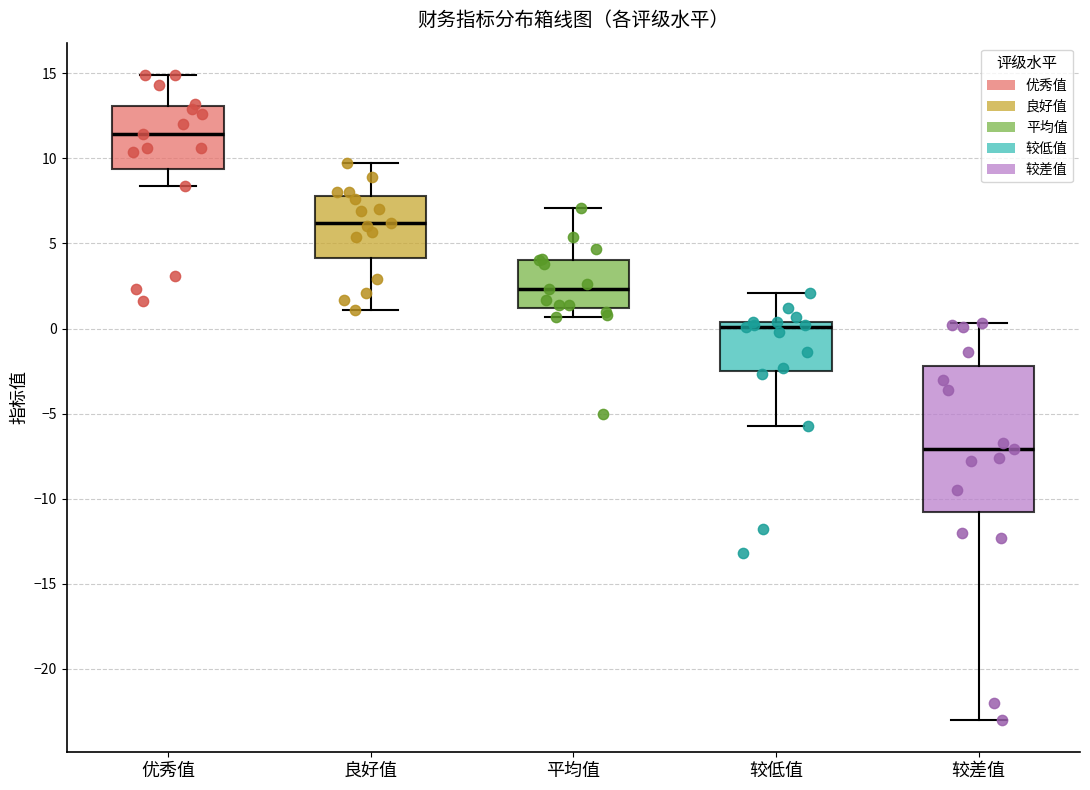

Which box's median line is the lowest?

较差值